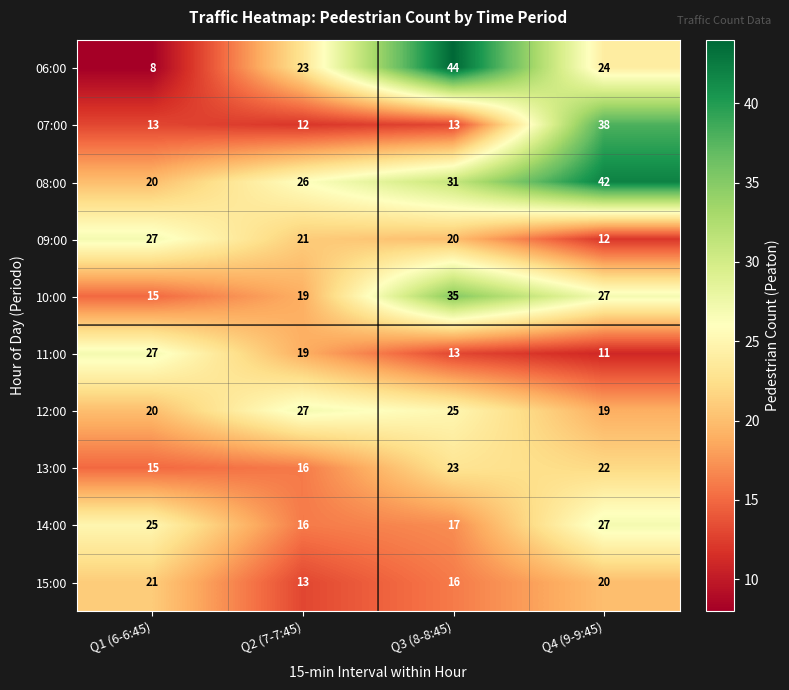

What is the difference between the maximum and minimum values in the 10:00 series?

20